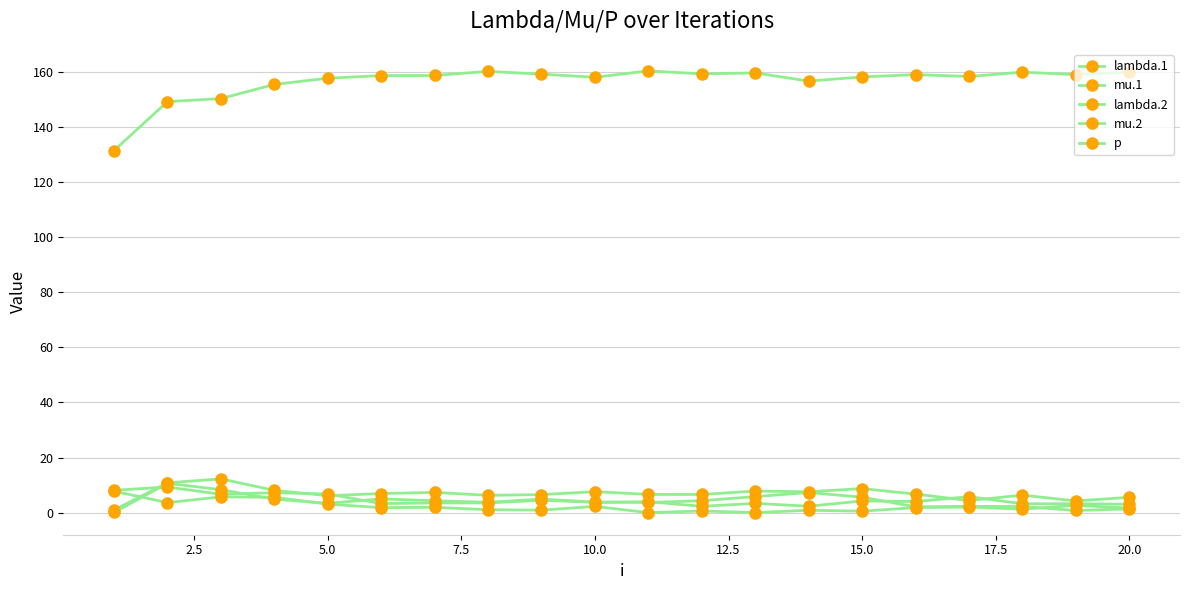

Is this an area chart (filled region under the line)?

No